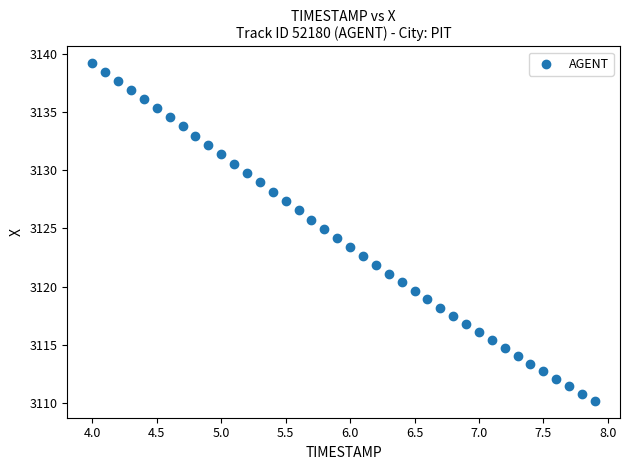

What is the range of Y values (max minus min)?

29.0